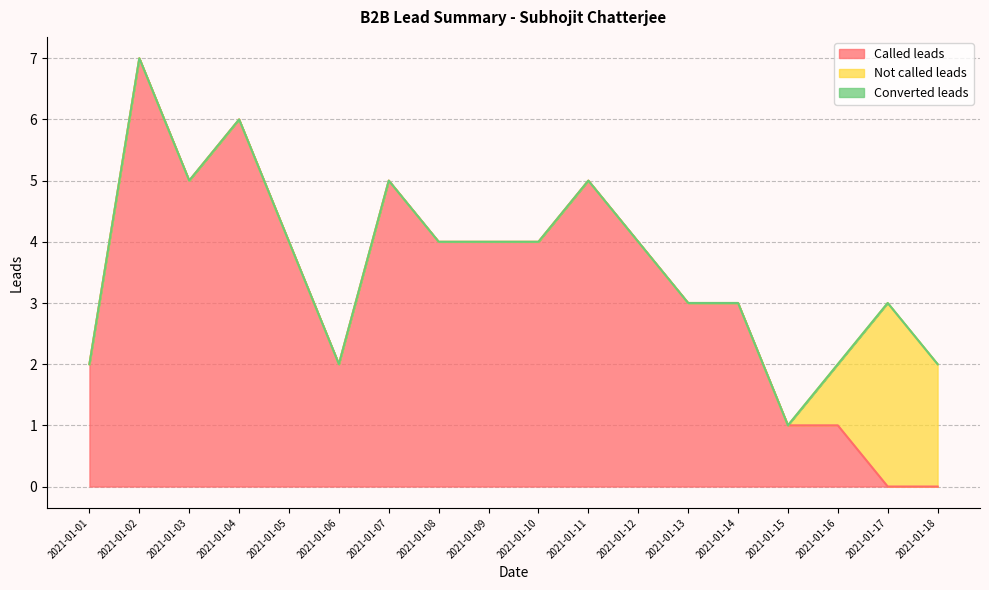

At how many categories does at least one series exceed 3?

10